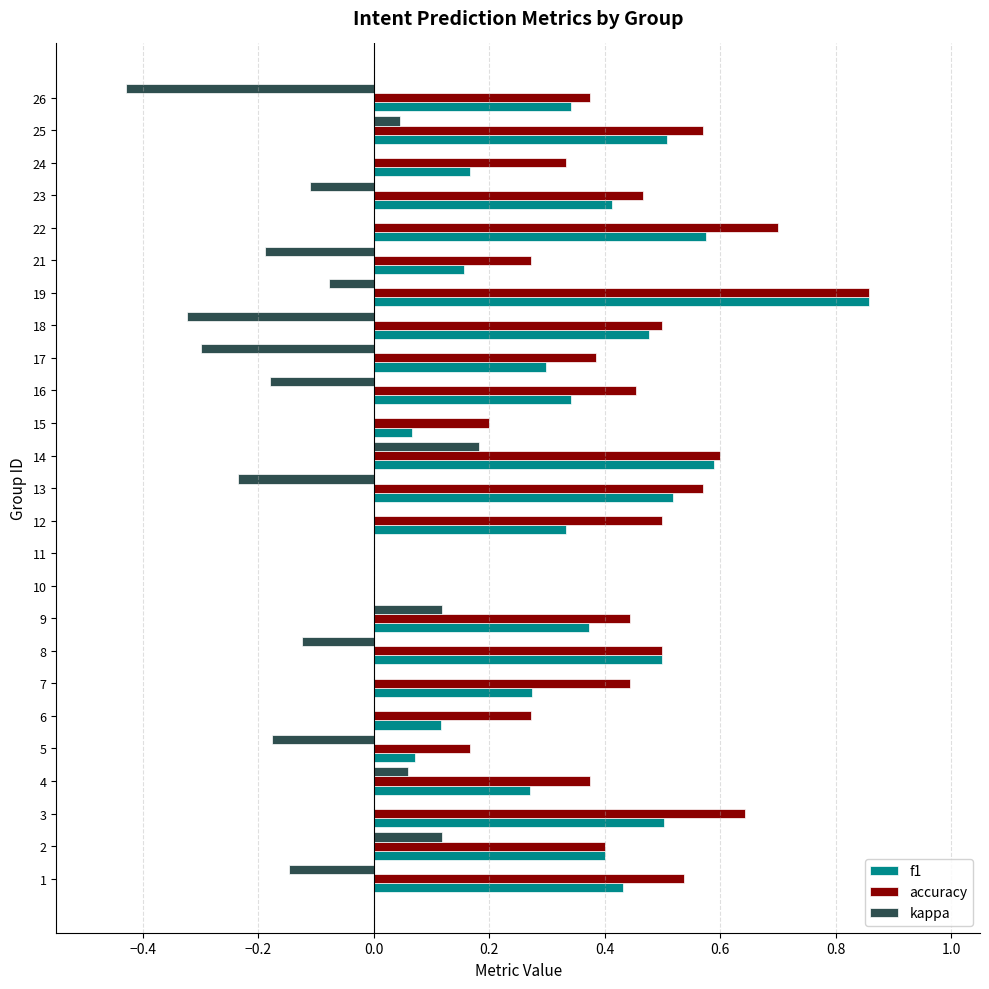

Is the value of kappa at 9 greater than the value of accuracy at 11?

Yes